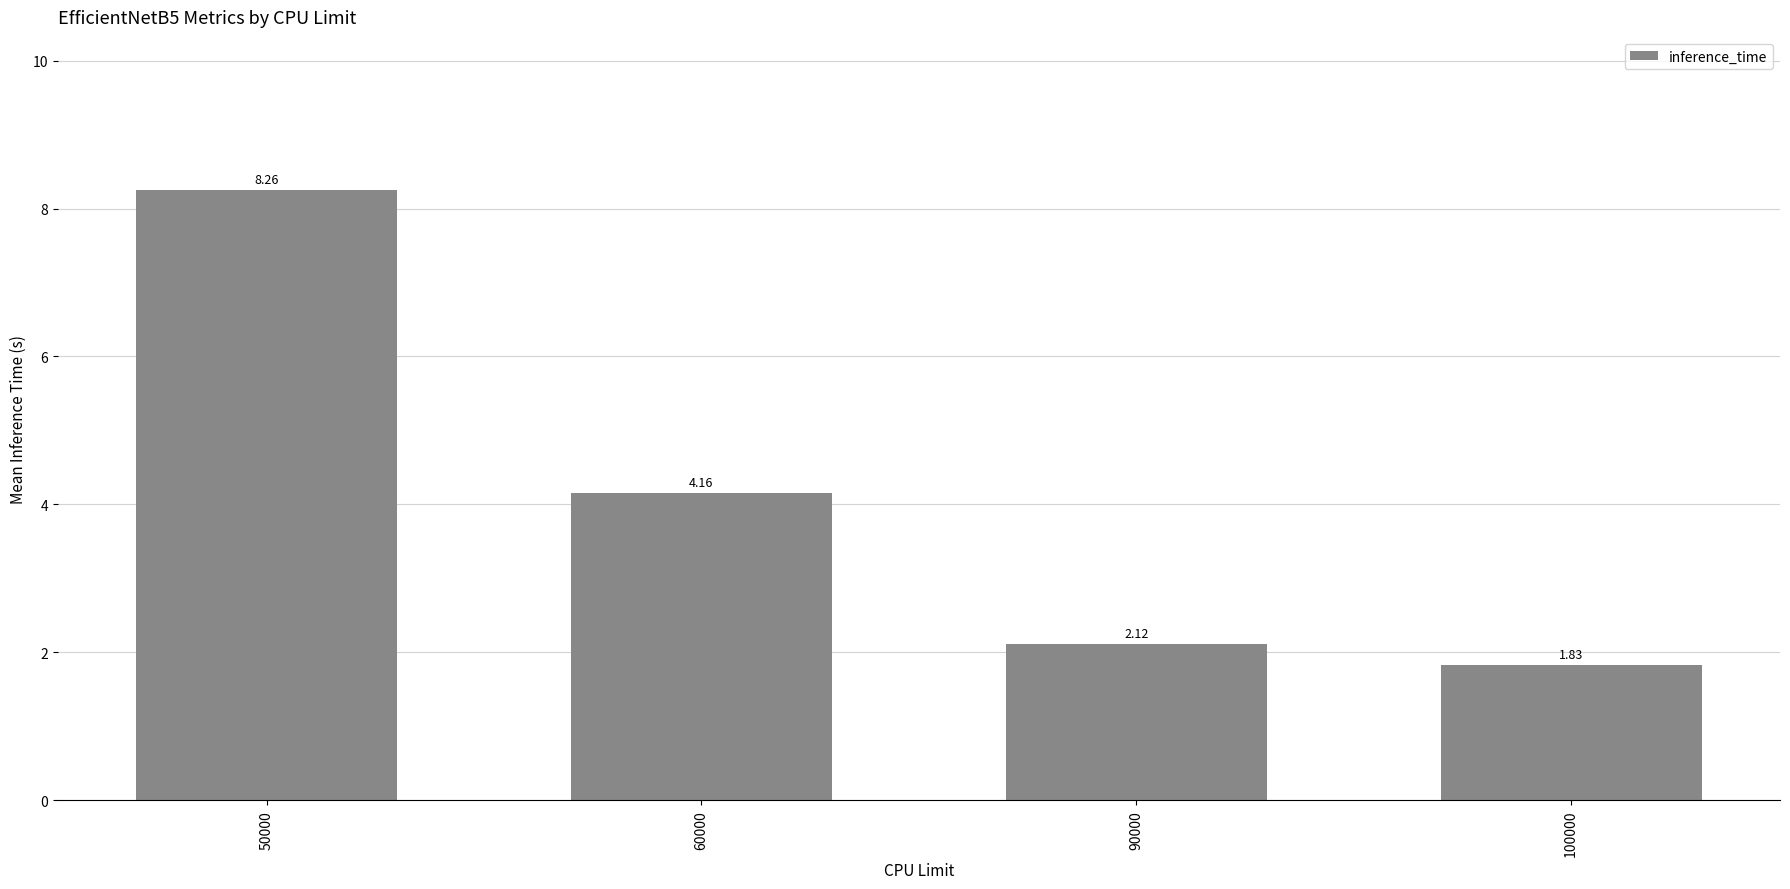

Count the number of data series in this chart.

1